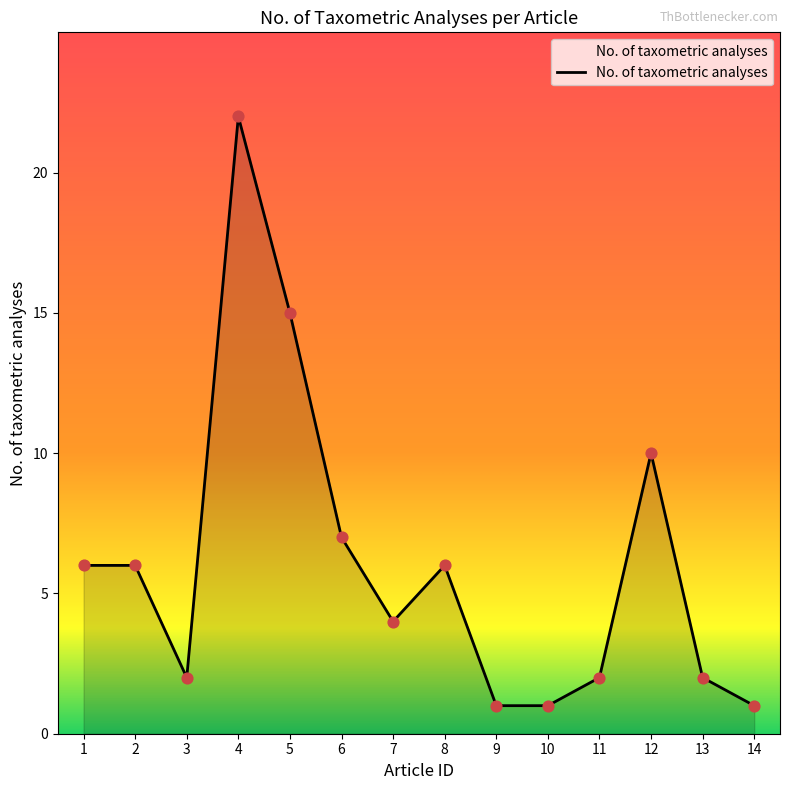

What is the change in value from 7 to 14?

-3